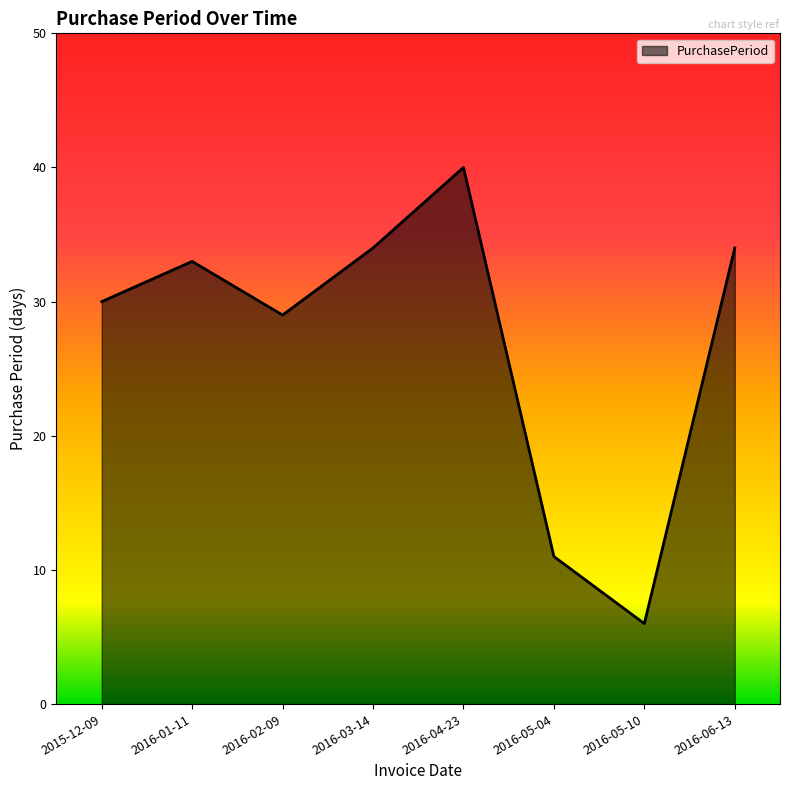

What is the change in value from 2016-04-23 to 2016-06-13?

-6